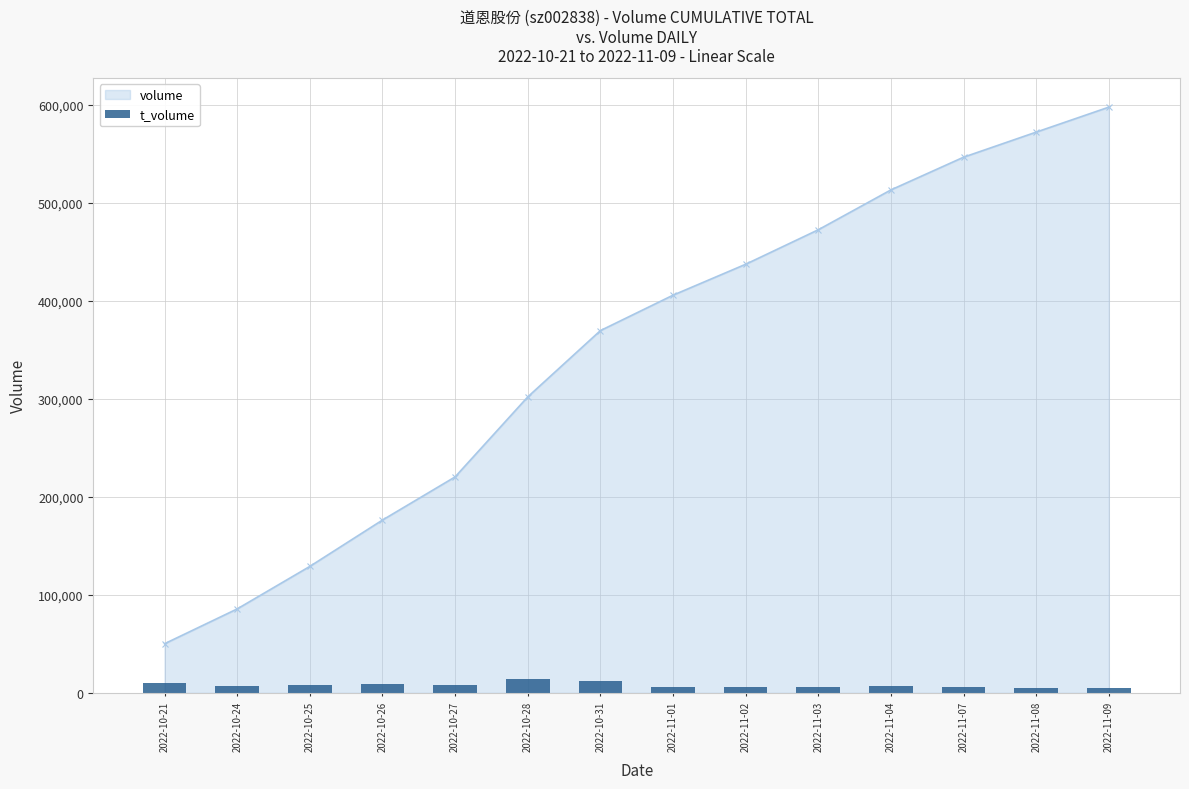

Reading right to left, transcribe all the data shown in this chart.

2022-11-09=4657	2022-11-08=4695	2022-11-07=6189	2022-11-04=7480	2022-11-03=6406	2022-11-02=5737	2022-11-01=6404	2022-10-31=11730	2022-10-28=14297	2022-10-27=8249	2022-10-26=8939	2022-10-25=8134	2022-10-24=6939	2022-10-21=9744